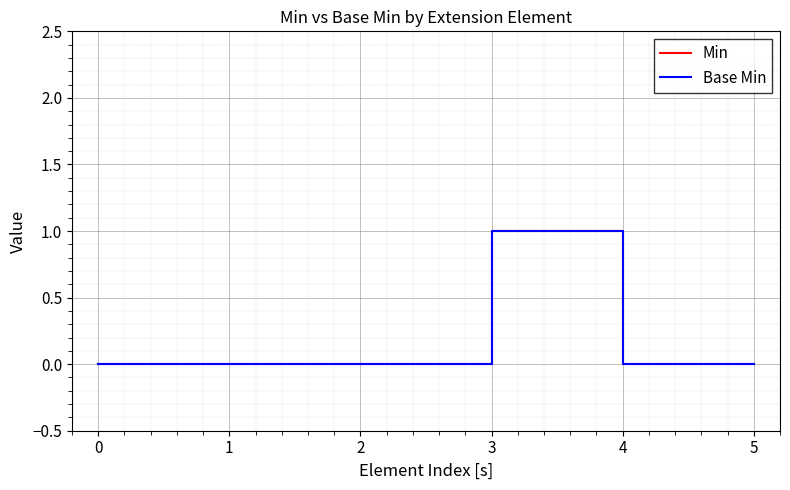

Does the chart display data point markers on the line(s)?

No